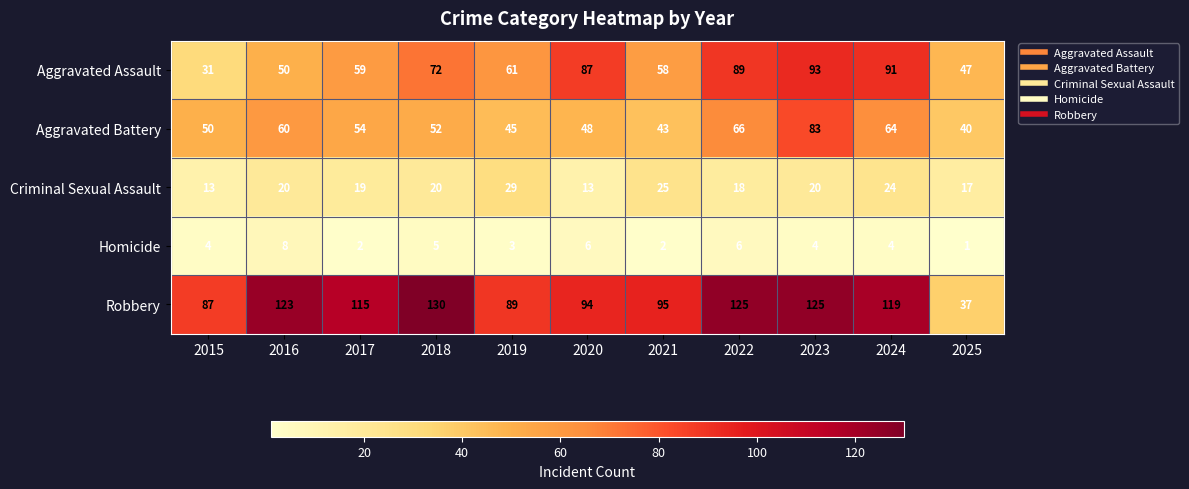

Rank the series by their maximum value, from lowest to highest.

Homicide, Criminal Sexual Assault, Aggravated Battery, Aggravated Assault, Robbery